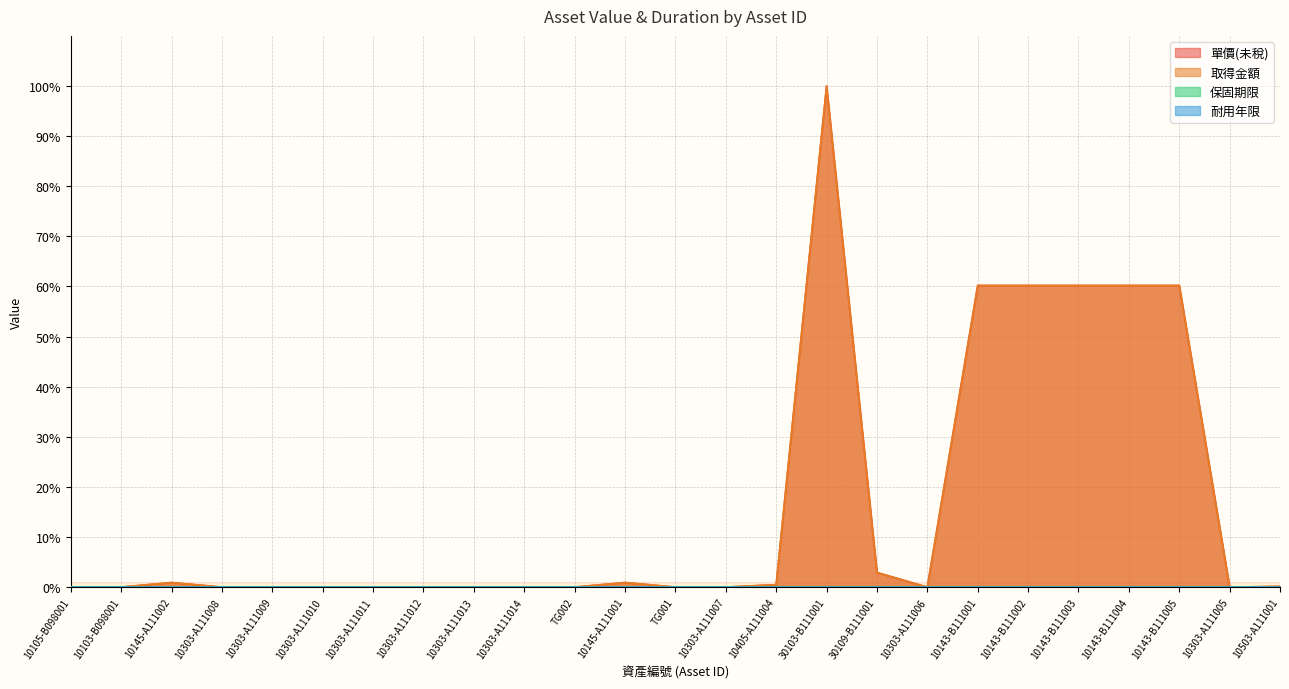

What is the label of the 4th point from the right?

10143-B111004